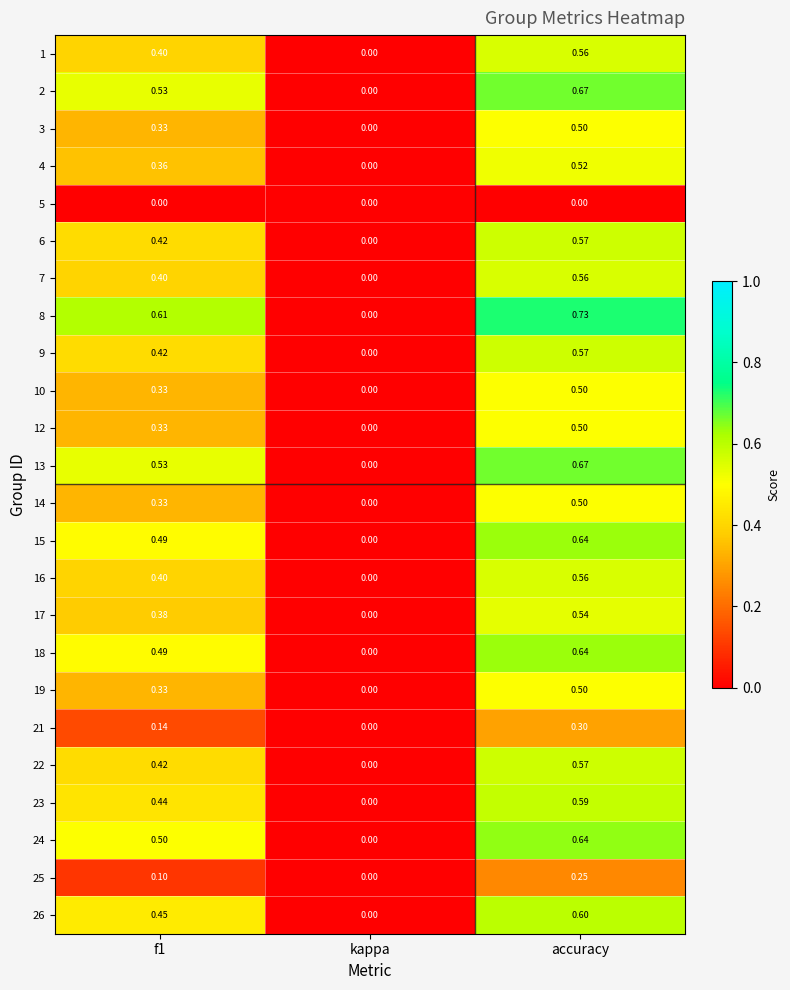

Which category has the highest value in the 4 series?

accuracy